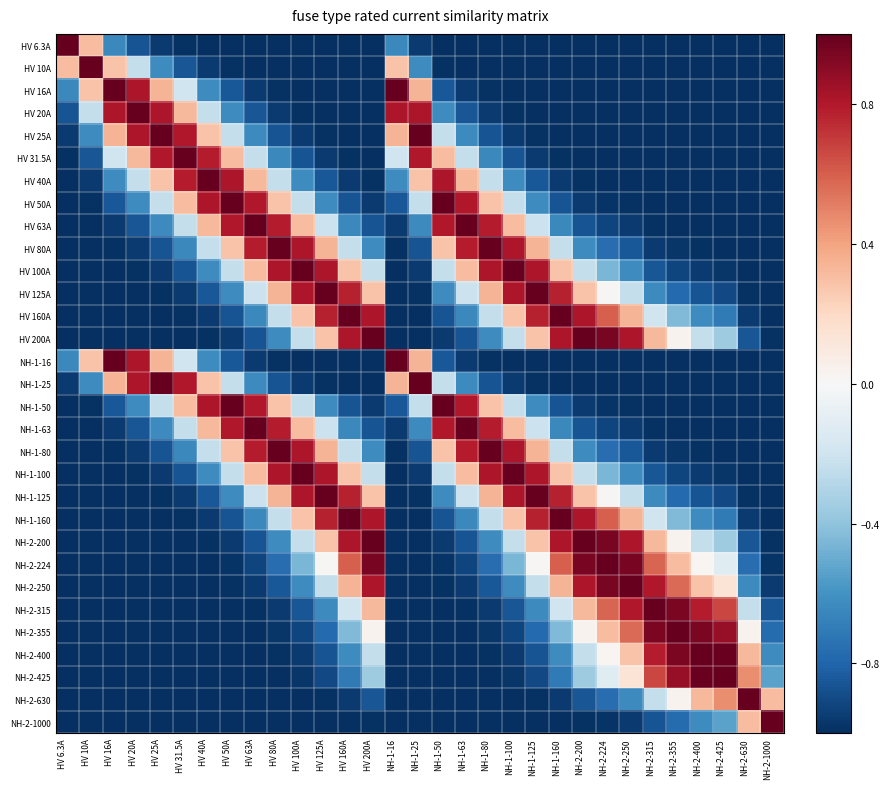

Reading left to right, transcribe all the data shown in this chart.

HV 6.3A: HV 6.3A=1.0	HV 10A=0.3	HV 16A=-0.6	HV 20A=-0.9	HV 25A=-1.0	HV 31.5A=-1.0	HV 40A=-1.0	HV 50A=-1.0	HV 63A=-1.0	HV 80A=-1.0	HV 100A=-1.0	HV 125A=-1.0	HV 160A=-1.0	HV 200A=-1.0	NH-1-16=-0.6	NH-1-25=-1.0	NH-1-50=-1.0	NH-1-63=-1.0	NH-1-80=-1.0	NH-1-100=-1.0	NH-1-125=-1.0	NH-1-160=-1.0	NH-2-200=-1.0	NH-2-224=-1.0	NH-2-250=-1.0	NH-2-315=-1.0	NH-2-355=-1.0	NH-2-400=-1.0	NH-2-425=-1.0	NH-2-630=-1.0	NH-2-1000=-1.0
HV 10A: HV 6.3A=0.3	HV 10A=1.0	HV 16A=0.3	HV 20A=-0.2	HV 25A=-0.6	HV 31.5A=-0.9	HV 40A=-1.0	HV 50A=-1.0	HV 63A=-1.0	HV 80A=-1.0	HV 100A=-1.0	HV 125A=-1.0	HV 160A=-1.0	HV 200A=-1.0	NH-1-16=0.3	NH-1-25=-0.6	NH-1-50=-1.0	NH-1-63=-1.0	NH-1-80=-1.0	NH-1-100=-1.0	NH-1-125=-1.0	NH-1-160=-1.0	NH-2-200=-1.0	NH-2-224=-1.0	NH-2-250=-1.0	NH-2-315=-1.0	NH-2-355=-1.0	NH-2-400=-1.0	NH-2-425=-1.0	NH-2-630=-1.0	NH-2-1000=-1.0
HV 16A: HV 6.3A=-0.6	HV 10A=0.3	HV 16A=1.0	HV 20A=0.8	HV 25A=0.3	HV 31.5A=-0.2	HV 40A=-0.6	HV 50A=-0.9	HV 63A=-1.0	HV 80A=-1.0	HV 100A=-1.0	HV 125A=-1.0	HV 160A=-1.0	HV 200A=-1.0	NH-1-16=1.0	NH-1-25=0.3	NH-1-50=-0.9	NH-1-63=-1.0	NH-1-80=-1.0	NH-1-100=-1.0	NH-1-125=-1.0	NH-1-160=-1.0	NH-2-200=-1.0	NH-2-224=-1.0	NH-2-250=-1.0	NH-2-315=-1.0	NH-2-355=-1.0	NH-2-400=-1.0	NH-2-425=-1.0	NH-2-630=-1.0	NH-2-1000=-1.0
HV 20A: HV 6.3A=-0.9	HV 10A=-0.2	HV 16A=0.8	HV 20A=1.0	HV 25A=0.8	HV 31.5A=0.3	HV 40A=-0.2	HV 50A=-0.6	HV 63A=-0.9	HV 80A=-1.0	HV 100A=-1.0	HV 125A=-1.0	HV 160A=-1.0	HV 200A=-1.0	NH-1-16=0.8	NH-1-25=0.8	NH-1-50=-0.6	NH-1-63=-0.9	NH-1-80=-1.0	NH-1-100=-1.0	NH-1-125=-1.0	NH-1-160=-1.0	NH-2-200=-1.0	NH-2-224=-1.0	NH-2-250=-1.0	NH-2-315=-1.0	NH-2-355=-1.0	NH-2-400=-1.0	NH-2-425=-1.0	NH-2-630=-1.0	NH-2-1000=-1.0
HV 25A: HV 6.3A=-1.0	HV 10A=-0.6	HV 16A=0.3	HV 20A=0.8	HV 25A=1.0	HV 31.5A=0.8	HV 40A=0.3	HV 50A=-0.2	HV 63A=-0.6	HV 80A=-0.9	HV 100A=-1.0	HV 125A=-1.0	HV 160A=-1.0	HV 200A=-1.0	NH-1-16=0.3	NH-1-25=1.0	NH-1-50=-0.2	NH-1-63=-0.6	NH-1-80=-0.9	NH-1-100=-1.0	NH-1-125=-1.0	NH-1-160=-1.0	NH-2-200=-1.0	NH-2-224=-1.0	NH-2-250=-1.0	NH-2-315=-1.0	NH-2-355=-1.0	NH-2-400=-1.0	NH-2-425=-1.0	NH-2-630=-1.0	NH-2-1000=-1.0
HV 31.5A: HV 6.3A=-1.0	HV 10A=-0.9	HV 16A=-0.2	HV 20A=0.3	HV 25A=0.8	HV 31.5A=1.0	HV 40A=0.8	HV 50A=0.3	HV 63A=-0.2	HV 80A=-0.6	HV 100A=-0.9	HV 125A=-1.0	HV 160A=-1.0	HV 200A=-1.0	NH-1-16=-0.2	NH-1-25=0.8	NH-1-50=0.3	NH-1-63=-0.2	NH-1-80=-0.6	NH-1-100=-0.9	NH-1-125=-1.0	NH-1-160=-1.0	NH-2-200=-1.0	NH-2-224=-1.0	NH-2-250=-1.0	NH-2-315=-1.0	NH-2-355=-1.0	NH-2-400=-1.0	NH-2-425=-1.0	NH-2-630=-1.0	NH-2-1000=-1.0
HV 40A: HV 6.3A=-1.0	HV 10A=-1.0	HV 16A=-0.6	HV 20A=-0.2	HV 25A=0.3	HV 31.5A=0.8	HV 40A=1.0	HV 50A=0.8	HV 63A=0.3	HV 80A=-0.2	HV 100A=-0.6	HV 125A=-0.9	HV 160A=-1.0	HV 200A=-1.0	NH-1-16=-0.6	NH-1-25=0.3	NH-1-50=0.8	NH-1-63=0.3	NH-1-80=-0.2	NH-1-100=-0.6	NH-1-125=-0.9	NH-1-160=-1.0	NH-2-200=-1.0	NH-2-224=-1.0	NH-2-250=-1.0	NH-2-315=-1.0	NH-2-355=-1.0	NH-2-400=-1.0	NH-2-425=-1.0	NH-2-630=-1.0	NH-2-1000=-1.0
HV 50A: HV 6.3A=-1.0	HV 10A=-1.0	HV 16A=-0.9	HV 20A=-0.6	HV 25A=-0.2	HV 31.5A=0.3	HV 40A=0.8	HV 50A=1.0	HV 63A=0.8	HV 80A=0.3	HV 100A=-0.2	HV 125A=-0.6	HV 160A=-0.9	HV 200A=-1.0	NH-1-16=-0.9	NH-1-25=-0.2	NH-1-50=1.0	NH-1-63=0.8	NH-1-80=0.3	NH-1-100=-0.2	NH-1-125=-0.6	NH-1-160=-0.9	NH-2-200=-1.0	NH-2-224=-1.0	NH-2-250=-1.0	NH-2-315=-1.0	NH-2-355=-1.0	NH-2-400=-1.0	NH-2-425=-1.0	NH-2-630=-1.0	NH-2-1000=-1.0
HV 63A: HV 6.3A=-1.0	HV 10A=-1.0	HV 16A=-1.0	HV 20A=-0.9	HV 25A=-0.6	HV 31.5A=-0.2	HV 40A=0.3	HV 50A=0.8	HV 63A=1.0	HV 80A=0.8	HV 100A=0.3	HV 125A=-0.2	HV 160A=-0.6	HV 200A=-0.9	NH-1-16=-1.0	NH-1-25=-0.6	NH-1-50=0.8	NH-1-63=1.0	NH-1-80=0.8	NH-1-100=0.3	NH-1-125=-0.2	NH-1-160=-0.6	NH-2-200=-0.9	NH-2-224=-0.9	NH-2-250=-1.0	NH-2-315=-1.0	NH-2-355=-1.0	NH-2-400=-1.0	NH-2-425=-1.0	NH-2-630=-1.0	NH-2-1000=-1.0
HV 80A: HV 6.3A=-1.0	HV 10A=-1.0	HV 16A=-1.0	HV 20A=-1.0	HV 25A=-0.9	HV 31.5A=-0.6	HV 40A=-0.2	HV 50A=0.3	HV 63A=0.8	HV 80A=1.0	HV 100A=0.8	HV 125A=0.3	HV 160A=-0.2	HV 200A=-0.6	NH-1-16=-1.0	NH-1-25=-0.9	NH-1-50=0.3	NH-1-63=0.8	NH-1-80=1.0	NH-1-100=0.8	NH-1-125=0.3	NH-1-160=-0.2	NH-2-200=-0.6	NH-2-224=-0.8	NH-2-250=-0.9	NH-2-315=-1.0	NH-2-355=-1.0	NH-2-400=-1.0	NH-2-425=-1.0	NH-2-630=-1.0	NH-2-1000=-1.0
HV 100A: HV 6.3A=-1.0	HV 10A=-1.0	HV 16A=-1.0	HV 20A=-1.0	HV 25A=-1.0	HV 31.5A=-0.9	HV 40A=-0.6	HV 50A=-0.2	HV 63A=0.3	HV 80A=0.8	HV 100A=1.0	HV 125A=0.8	HV 160A=0.3	HV 200A=-0.2	NH-1-16=-1.0	NH-1-25=-1.0	NH-1-50=-0.2	NH-1-63=0.3	NH-1-80=0.8	NH-1-100=1.0	NH-1-125=0.8	NH-1-160=0.3	NH-2-200=-0.2	NH-2-224=-0.5	NH-2-250=-0.6	NH-2-315=-0.9	NH-2-355=-0.9	NH-2-400=-1.0	NH-2-425=-1.0	NH-2-630=-1.0	NH-2-1000=-1.0
HV 125A: HV 6.3A=-1.0	HV 10A=-1.0	HV 16A=-1.0	HV 20A=-1.0	HV 25A=-1.0	HV 31.5A=-1.0	HV 40A=-0.9	HV 50A=-0.6	HV 63A=-0.2	HV 80A=0.3	HV 100A=0.8	HV 125A=1.0	HV 160A=0.8	HV 200A=0.3	NH-1-16=-1.0	NH-1-25=-1.0	NH-1-50=-0.6	NH-1-63=-0.2	NH-1-80=0.3	NH-1-100=0.8	NH-1-125=1.0	NH-1-160=0.8	NH-2-200=0.3	NH-2-224=0.0	NH-2-250=-0.2	NH-2-315=-0.6	NH-2-355=-0.8	NH-2-400=-0.9	NH-2-425=-0.9	NH-2-630=-1.0	NH-2-1000=-1.0
HV 160A: HV 6.3A=-1.0	HV 10A=-1.0	HV 16A=-1.0	HV 20A=-1.0	HV 25A=-1.0	HV 31.5A=-1.0	HV 40A=-1.0	HV 50A=-0.9	HV 63A=-0.6	HV 80A=-0.2	HV 100A=0.3	HV 125A=0.8	HV 160A=1.0	HV 200A=0.8	NH-1-16=-1.0	NH-1-25=-1.0	NH-1-50=-0.9	NH-1-63=-0.6	NH-1-80=-0.2	NH-1-100=0.3	NH-1-125=0.8	NH-1-160=1.0	NH-2-200=0.8	NH-2-224=0.6	NH-2-250=0.3	NH-2-315=-0.2	NH-2-355=-0.4	NH-2-400=-0.6	NH-2-425=-0.7	NH-2-630=-1.0	NH-2-1000=-1.0
HV 200A: HV 6.3A=-1.0	HV 10A=-1.0	HV 16A=-1.0	HV 20A=-1.0	HV 25A=-1.0	HV 31.5A=-1.0	HV 40A=-1.0	HV 50A=-1.0	HV 63A=-0.9	HV 80A=-0.6	HV 100A=-0.2	HV 125A=0.3	HV 160A=0.8	HV 200A=1.0	NH-1-16=-1.0	NH-1-25=-1.0	NH-1-50=-1.0	NH-1-63=-0.9	NH-1-80=-0.6	NH-1-100=-0.2	NH-1-125=0.3	NH-1-160=0.8	NH-2-200=1.0	NH-2-224=0.9	NH-2-250=0.8	NH-2-315=0.3	NH-2-355=0.0	NH-2-400=-0.2	NH-2-425=-0.4	NH-2-630=-0.9	NH-2-1000=-1.0
NH-1-16: HV 6.3A=-0.6	HV 10A=0.3	HV 16A=1.0	HV 20A=0.8	HV 25A=0.3	HV 31.5A=-0.2	HV 40A=-0.6	HV 50A=-0.9	HV 63A=-1.0	HV 80A=-1.0	HV 100A=-1.0	HV 125A=-1.0	HV 160A=-1.0	HV 200A=-1.0	NH-1-16=1.0	NH-1-25=0.3	NH-1-50=-0.9	NH-1-63=-1.0	NH-1-80=-1.0	NH-1-100=-1.0	NH-1-125=-1.0	NH-1-160=-1.0	NH-2-200=-1.0	NH-2-224=-1.0	NH-2-250=-1.0	NH-2-315=-1.0	NH-2-355=-1.0	NH-2-400=-1.0	NH-2-425=-1.0	NH-2-630=-1.0	NH-2-1000=-1.0
NH-1-25: HV 6.3A=-1.0	HV 10A=-0.6	HV 16A=0.3	HV 20A=0.8	HV 25A=1.0	HV 31.5A=0.8	HV 40A=0.3	HV 50A=-0.2	HV 63A=-0.6	HV 80A=-0.9	HV 100A=-1.0	HV 125A=-1.0	HV 160A=-1.0	HV 200A=-1.0	NH-1-16=0.3	NH-1-25=1.0	NH-1-50=-0.2	NH-1-63=-0.6	NH-1-80=-0.9	NH-1-100=-1.0	NH-1-125=-1.0	NH-1-160=-1.0	NH-2-200=-1.0	NH-2-224=-1.0	NH-2-250=-1.0	NH-2-315=-1.0	NH-2-355=-1.0	NH-2-400=-1.0	NH-2-425=-1.0	NH-2-630=-1.0	NH-2-1000=-1.0
NH-1-50: HV 6.3A=-1.0	HV 10A=-1.0	HV 16A=-0.9	HV 20A=-0.6	HV 25A=-0.2	HV 31.5A=0.3	HV 40A=0.8	HV 50A=1.0	HV 63A=0.8	HV 80A=0.3	HV 100A=-0.2	HV 125A=-0.6	HV 160A=-0.9	HV 200A=-1.0	NH-1-16=-0.9	NH-1-25=-0.2	NH-1-50=1.0	NH-1-63=0.8	NH-1-80=0.3	NH-1-100=-0.2	NH-1-125=-0.6	NH-1-160=-0.9	NH-2-200=-1.0	NH-2-224=-1.0	NH-2-250=-1.0	NH-2-315=-1.0	NH-2-355=-1.0	NH-2-400=-1.0	NH-2-425=-1.0	NH-2-630=-1.0	NH-2-1000=-1.0
NH-1-63: HV 6.3A=-1.0	HV 10A=-1.0	HV 16A=-1.0	HV 20A=-0.9	HV 25A=-0.6	HV 31.5A=-0.2	HV 40A=0.3	HV 50A=0.8	HV 63A=1.0	HV 80A=0.8	HV 100A=0.3	HV 125A=-0.2	HV 160A=-0.6	HV 200A=-0.9	NH-1-16=-1.0	NH-1-25=-0.6	NH-1-50=0.8	NH-1-63=1.0	NH-1-80=0.8	NH-1-100=0.3	NH-1-125=-0.2	NH-1-160=-0.6	NH-2-200=-0.9	NH-2-224=-0.9	NH-2-250=-1.0	NH-2-315=-1.0	NH-2-355=-1.0	NH-2-400=-1.0	NH-2-425=-1.0	NH-2-630=-1.0	NH-2-1000=-1.0
NH-1-80: HV 6.3A=-1.0	HV 10A=-1.0	HV 16A=-1.0	HV 20A=-1.0	HV 25A=-0.9	HV 31.5A=-0.6	HV 40A=-0.2	HV 50A=0.3	HV 63A=0.8	HV 80A=1.0	HV 100A=0.8	HV 125A=0.3	HV 160A=-0.2	HV 200A=-0.6	NH-1-16=-1.0	NH-1-25=-0.9	NH-1-50=0.3	NH-1-63=0.8	NH-1-80=1.0	NH-1-100=0.8	NH-1-125=0.3	NH-1-160=-0.2	NH-2-200=-0.6	NH-2-224=-0.8	NH-2-250=-0.9	NH-2-315=-1.0	NH-2-355=-1.0	NH-2-400=-1.0	NH-2-425=-1.0	NH-2-630=-1.0	NH-2-1000=-1.0
NH-1-100: HV 6.3A=-1.0	HV 10A=-1.0	HV 16A=-1.0	HV 20A=-1.0	HV 25A=-1.0	HV 31.5A=-0.9	HV 40A=-0.6	HV 50A=-0.2	HV 63A=0.3	HV 80A=0.8	HV 100A=1.0	HV 125A=0.8	HV 160A=0.3	HV 200A=-0.2	NH-1-16=-1.0	NH-1-25=-1.0	NH-1-50=-0.2	NH-1-63=0.3	NH-1-80=0.8	NH-1-100=1.0	NH-1-125=0.8	NH-1-160=0.3	NH-2-200=-0.2	NH-2-224=-0.5	NH-2-250=-0.6	NH-2-315=-0.9	NH-2-355=-0.9	NH-2-400=-1.0	NH-2-425=-1.0	NH-2-630=-1.0	NH-2-1000=-1.0
NH-1-125: HV 6.3A=-1.0	HV 10A=-1.0	HV 16A=-1.0	HV 20A=-1.0	HV 25A=-1.0	HV 31.5A=-1.0	HV 40A=-0.9	HV 50A=-0.6	HV 63A=-0.2	HV 80A=0.3	HV 100A=0.8	HV 125A=1.0	HV 160A=0.8	HV 200A=0.3	NH-1-16=-1.0	NH-1-25=-1.0	NH-1-50=-0.6	NH-1-63=-0.2	NH-1-80=0.3	NH-1-100=0.8	NH-1-125=1.0	NH-1-160=0.8	NH-2-200=0.3	NH-2-224=0.0	NH-2-250=-0.2	NH-2-315=-0.6	NH-2-355=-0.8	NH-2-400=-0.9	NH-2-425=-0.9	NH-2-630=-1.0	NH-2-1000=-1.0
NH-1-160: HV 6.3A=-1.0	HV 10A=-1.0	HV 16A=-1.0	HV 20A=-1.0	HV 25A=-1.0	HV 31.5A=-1.0	HV 40A=-1.0	HV 50A=-0.9	HV 63A=-0.6	HV 80A=-0.2	HV 100A=0.3	HV 125A=0.8	HV 160A=1.0	HV 200A=0.8	NH-1-16=-1.0	NH-1-25=-1.0	NH-1-50=-0.9	NH-1-63=-0.6	NH-1-80=-0.2	NH-1-100=0.3	NH-1-125=0.8	NH-1-160=1.0	NH-2-200=0.8	NH-2-224=0.6	NH-2-250=0.3	NH-2-315=-0.2	NH-2-355=-0.4	NH-2-400=-0.6	NH-2-425=-0.7	NH-2-630=-1.0	NH-2-1000=-1.0
NH-2-200: HV 6.3A=-1.0	HV 10A=-1.0	HV 16A=-1.0	HV 20A=-1.0	HV 25A=-1.0	HV 31.5A=-1.0	HV 40A=-1.0	HV 50A=-1.0	HV 63A=-0.9	HV 80A=-0.6	HV 100A=-0.2	HV 125A=0.3	HV 160A=0.8	HV 200A=1.0	NH-1-16=-1.0	NH-1-25=-1.0	NH-1-50=-1.0	NH-1-63=-0.9	NH-1-80=-0.6	NH-1-100=-0.2	NH-1-125=0.3	NH-1-160=0.8	NH-2-200=1.0	NH-2-224=0.9	NH-2-250=0.8	NH-2-315=0.3	NH-2-355=0.0	NH-2-400=-0.2	NH-2-425=-0.4	NH-2-630=-0.9	NH-2-1000=-1.0
NH-2-224: HV 6.3A=-1.0	HV 10A=-1.0	HV 16A=-1.0	HV 20A=-1.0	HV 25A=-1.0	HV 31.5A=-1.0	HV 40A=-1.0	HV 50A=-1.0	HV 63A=-0.9	HV 80A=-0.8	HV 100A=-0.5	HV 125A=0.0	HV 160A=0.6	HV 200A=0.9	NH-1-16=-1.0	NH-1-25=-1.0	NH-1-50=-1.0	NH-1-63=-0.9	NH-1-80=-0.8	NH-1-100=-0.5	NH-1-125=0.0	NH-1-160=0.6	NH-2-200=0.9	NH-2-224=1.0	NH-2-250=1.0	NH-2-315=0.6	NH-2-355=0.3	NH-2-400=0.0	NH-2-425=-0.1	NH-2-630=-0.8	NH-2-1000=-1.0
NH-2-250: HV 6.3A=-1.0	HV 10A=-1.0	HV 16A=-1.0	HV 20A=-1.0	HV 25A=-1.0	HV 31.5A=-1.0	HV 40A=-1.0	HV 50A=-1.0	HV 63A=-1.0	HV 80A=-0.9	HV 100A=-0.6	HV 125A=-0.2	HV 160A=0.3	HV 200A=0.8	NH-1-16=-1.0	NH-1-25=-1.0	NH-1-50=-1.0	NH-1-63=-1.0	NH-1-80=-0.9	NH-1-100=-0.6	NH-1-125=-0.2	NH-1-160=0.3	NH-2-200=0.8	NH-2-224=1.0	NH-2-250=1.0	NH-2-315=0.8	NH-2-355=0.6	NH-2-400=0.3	NH-2-425=0.1	NH-2-630=-0.6	NH-2-1000=-1.0
NH-2-315: HV 6.3A=-1.0	HV 10A=-1.0	HV 16A=-1.0	HV 20A=-1.0	HV 25A=-1.0	HV 31.5A=-1.0	HV 40A=-1.0	HV 50A=-1.0	HV 63A=-1.0	HV 80A=-1.0	HV 100A=-0.9	HV 125A=-0.6	HV 160A=-0.2	HV 200A=0.3	NH-1-16=-1.0	NH-1-25=-1.0	NH-1-50=-1.0	NH-1-63=-1.0	NH-1-80=-1.0	NH-1-100=-0.9	NH-1-125=-0.6	NH-1-160=-0.2	NH-2-200=0.3	NH-2-224=0.6	NH-2-250=0.8	NH-2-315=1.0	NH-2-355=0.9	NH-2-400=0.8	NH-2-425=0.7	NH-2-630=-0.2	NH-2-1000=-0.9
NH-2-355: HV 6.3A=-1.0	HV 10A=-1.0	HV 16A=-1.0	HV 20A=-1.0	HV 25A=-1.0	HV 31.5A=-1.0	HV 40A=-1.0	HV 50A=-1.0	HV 63A=-1.0	HV 80A=-1.0	HV 100A=-0.9	HV 125A=-0.8	HV 160A=-0.4	HV 200A=0.0	NH-1-16=-1.0	NH-1-25=-1.0	NH-1-50=-1.0	NH-1-63=-1.0	NH-1-80=-1.0	NH-1-100=-0.9	NH-1-125=-0.8	NH-1-160=-0.4	NH-2-200=0.0	NH-2-224=0.3	NH-2-250=0.6	NH-2-315=0.9	NH-2-355=1.0	NH-2-400=0.9	NH-2-425=0.9	NH-2-630=0.0	NH-2-1000=-0.8
NH-2-400: HV 6.3A=-1.0	HV 10A=-1.0	HV 16A=-1.0	HV 20A=-1.0	HV 25A=-1.0	HV 31.5A=-1.0	HV 40A=-1.0	HV 50A=-1.0	HV 63A=-1.0	HV 80A=-1.0	HV 100A=-1.0	HV 125A=-0.9	HV 160A=-0.6	HV 200A=-0.2	NH-1-16=-1.0	NH-1-25=-1.0	NH-1-50=-1.0	NH-1-63=-1.0	NH-1-80=-1.0	NH-1-100=-1.0	NH-1-125=-0.9	NH-1-160=-0.6	NH-2-200=-0.2	NH-2-224=0.0	NH-2-250=0.3	NH-2-315=0.8	NH-2-355=0.9	NH-2-400=1.0	NH-2-425=1.0	NH-2-630=0.3	NH-2-1000=-0.6
NH-2-425: HV 6.3A=-1.0	HV 10A=-1.0	HV 16A=-1.0	HV 20A=-1.0	HV 25A=-1.0	HV 31.5A=-1.0	HV 40A=-1.0	HV 50A=-1.0	HV 63A=-1.0	HV 80A=-1.0	HV 100A=-1.0	HV 125A=-0.9	HV 160A=-0.7	HV 200A=-0.4	NH-1-16=-1.0	NH-1-25=-1.0	NH-1-50=-1.0	NH-1-63=-1.0	NH-1-80=-1.0	NH-1-100=-1.0	NH-1-125=-0.9	NH-1-160=-0.7	NH-2-200=-0.4	NH-2-224=-0.1	NH-2-250=0.1	NH-2-315=0.7	NH-2-355=0.9	NH-2-400=1.0	NH-2-425=1.0	NH-2-630=0.5	NH-2-1000=-0.5
NH-2-630: HV 6.3A=-1.0	HV 10A=-1.0	HV 16A=-1.0	HV 20A=-1.0	HV 25A=-1.0	HV 31.5A=-1.0	HV 40A=-1.0	HV 50A=-1.0	HV 63A=-1.0	HV 80A=-1.0	HV 100A=-1.0	HV 125A=-1.0	HV 160A=-1.0	HV 200A=-0.9	NH-1-16=-1.0	NH-1-25=-1.0	NH-1-50=-1.0	NH-1-63=-1.0	NH-1-80=-1.0	NH-1-100=-1.0	NH-1-125=-1.0	NH-1-160=-1.0	NH-2-200=-0.9	NH-2-224=-0.8	NH-2-250=-0.6	NH-2-315=-0.2	NH-2-355=0.0	NH-2-400=0.3	NH-2-425=0.5	NH-2-630=1.0	NH-2-1000=0.3
NH-2-1000: HV 6.3A=-1.0	HV 10A=-1.0	HV 16A=-1.0	HV 20A=-1.0	HV 25A=-1.0	HV 31.5A=-1.0	HV 40A=-1.0	HV 50A=-1.0	HV 63A=-1.0	HV 80A=-1.0	HV 100A=-1.0	HV 125A=-1.0	HV 160A=-1.0	HV 200A=-1.0	NH-1-16=-1.0	NH-1-25=-1.0	NH-1-50=-1.0	NH-1-63=-1.0	NH-1-80=-1.0	NH-1-100=-1.0	NH-1-125=-1.0	NH-1-160=-1.0	NH-2-200=-1.0	NH-2-224=-1.0	NH-2-250=-1.0	NH-2-315=-0.9	NH-2-355=-0.8	NH-2-400=-0.6	NH-2-425=-0.5	NH-2-630=0.3	NH-2-1000=1.0